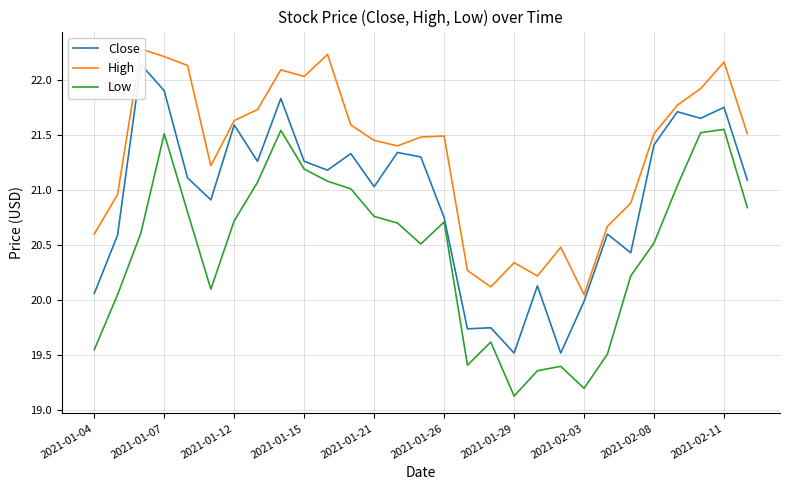

What is the difference between the High values at 20 and 28?

1.0